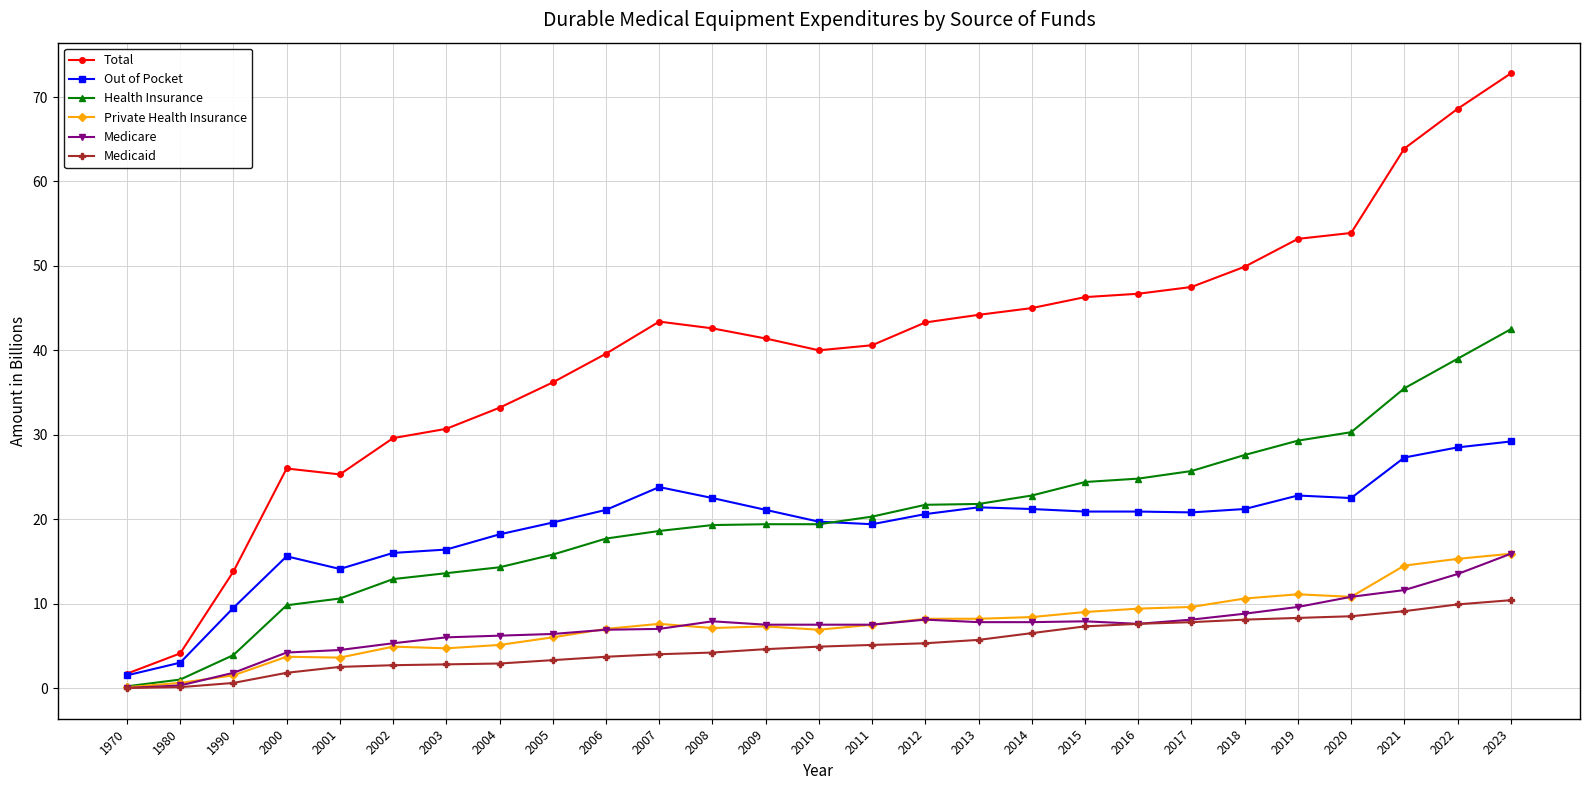

What is the greatest value displayed?

72.8